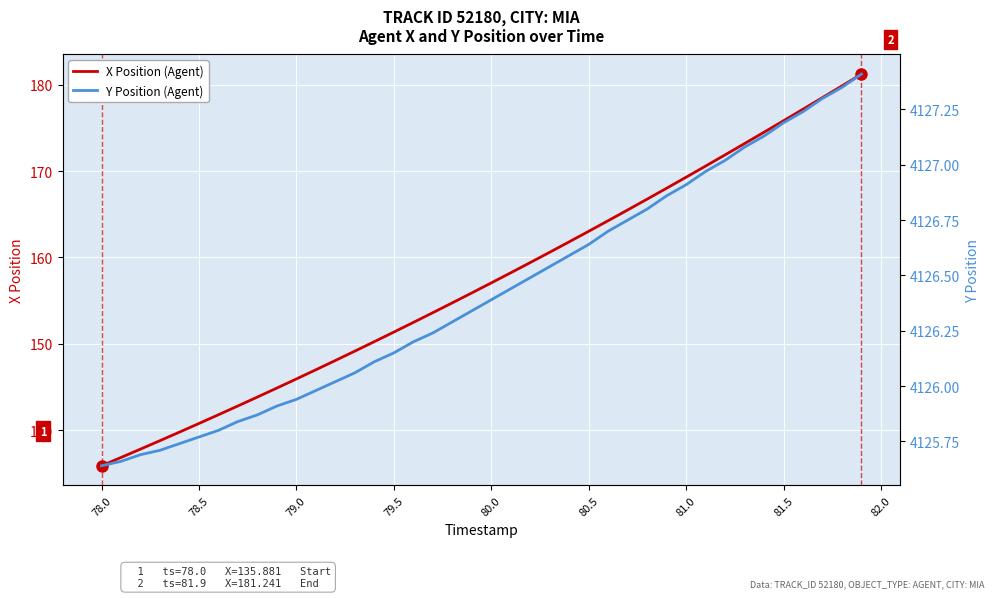

Rank the series by their average value, from lowest to highest.

X Position (Agent), Y Position (Agent)